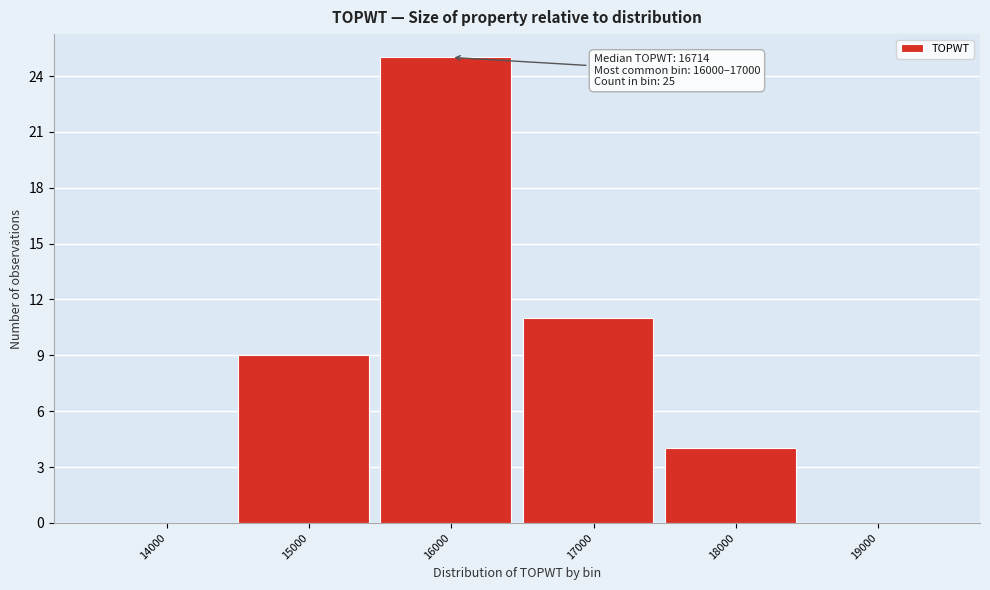

Reading left to right, transcribe all the data shown in this chart.

14000=0	15000=9	16000=25	17000=11	18000=4	19000=0